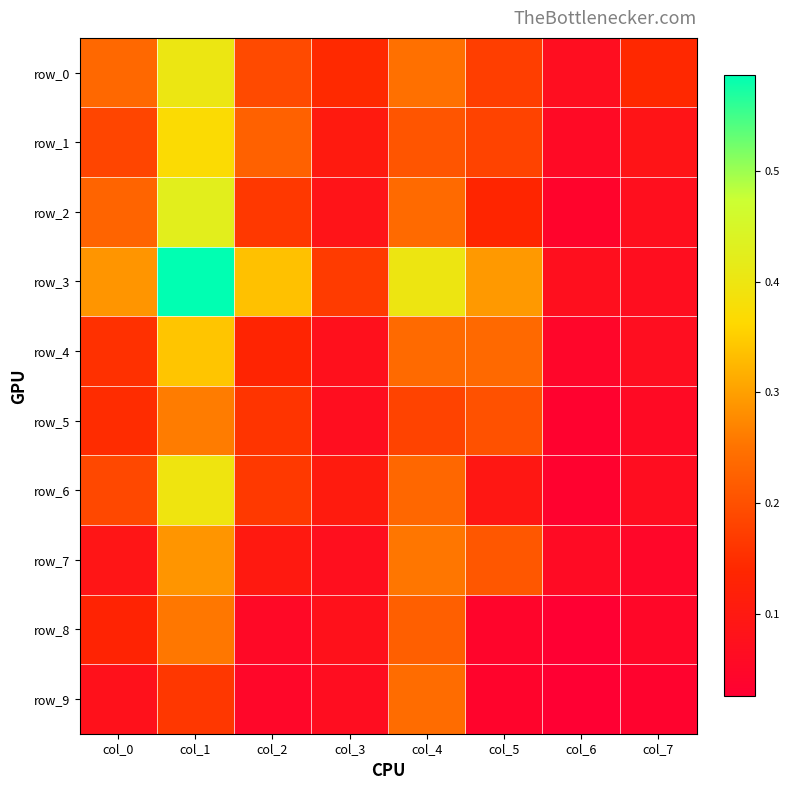

Rank the series at col_6 from highest to lowest value.

row_3, row_0, row_7, row_1, row_4, row_2, row_5, row_6, row_9, row_8